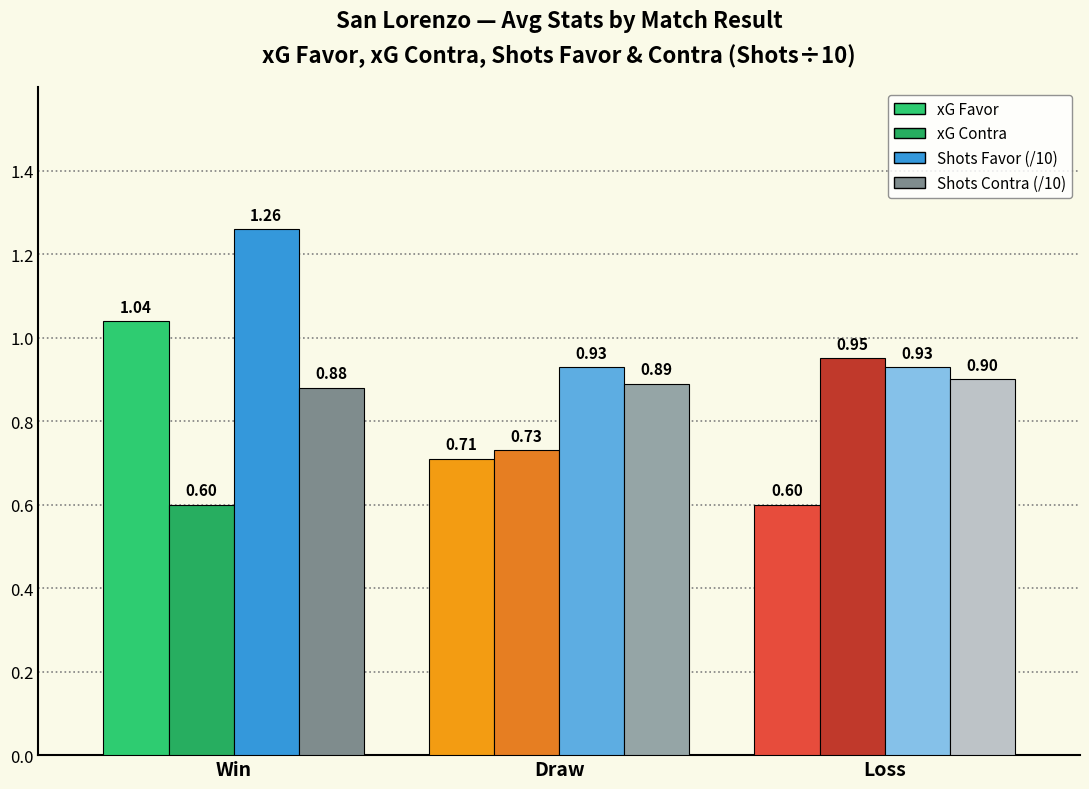

How many groups of bars are there?

3